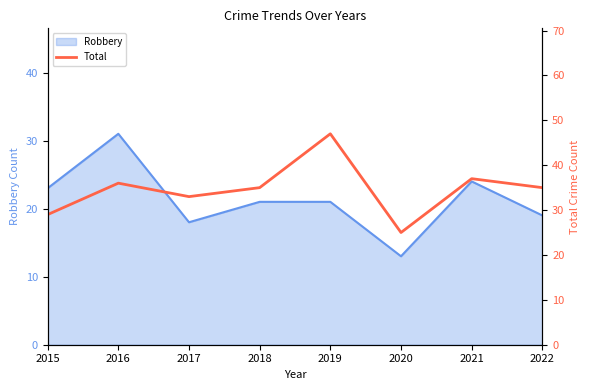

How many data points are less than 35?

3